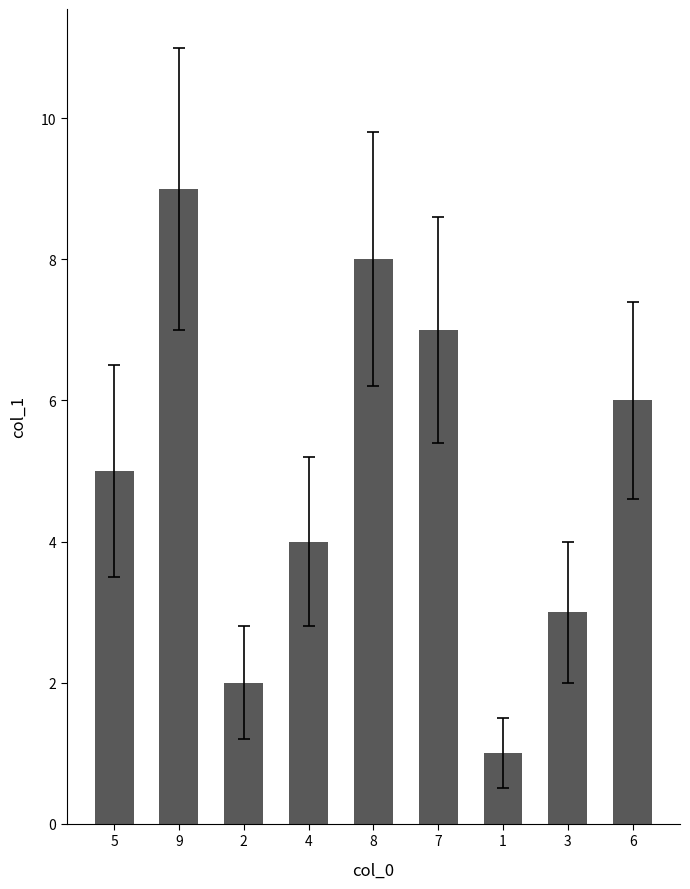

What is the label of the 4th bar from the right?

7